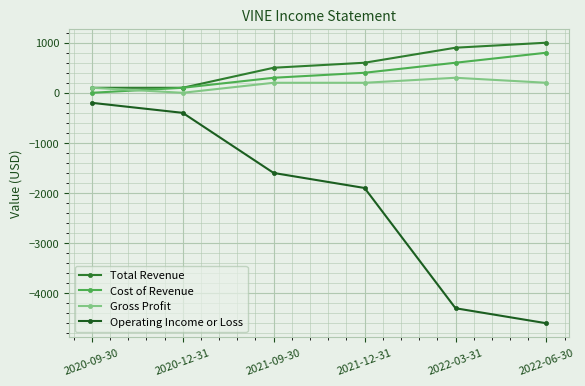

True or false: Operating Income or Loss and Total Revenue cross at least once.

False